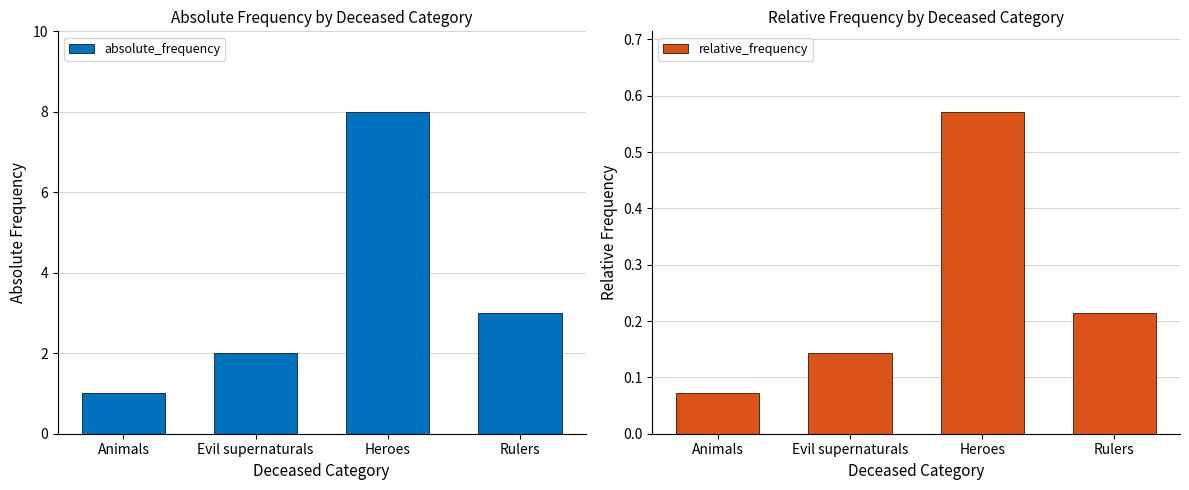

What is the greatest value displayed?

8.0